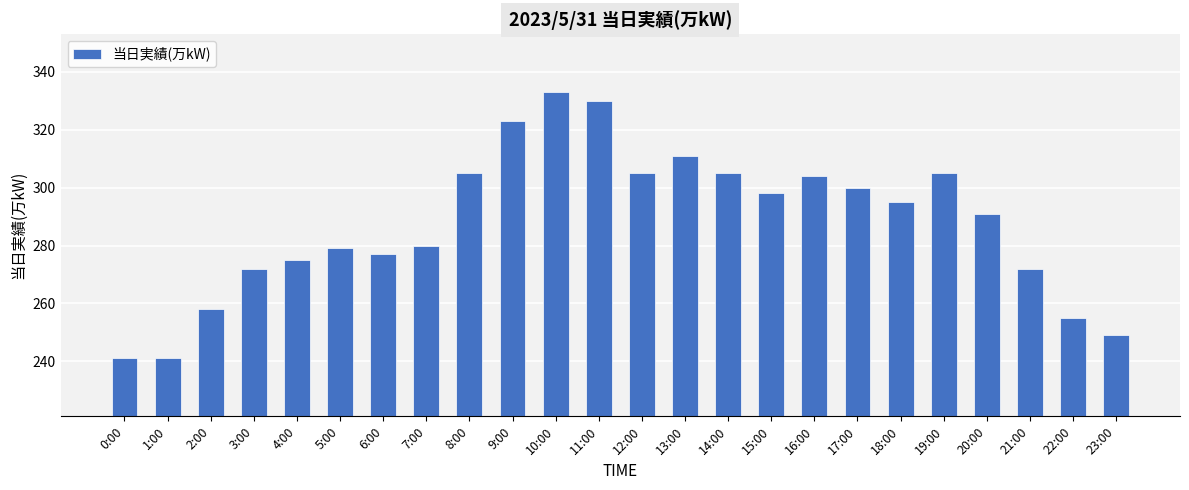

Reading left to right, list all the values displayed in this chart.

0:00=241	1:00=241	2:00=258	3:00=272	4:00=275	5:00=279	6:00=277	7:00=280	8:00=305	9:00=323	10:00=333	11:00=330	12:00=305	13:00=311	14:00=305	15:00=298	16:00=304	17:00=300	18:00=295	19:00=305	20:00=291	21:00=272	22:00=255	23:00=249